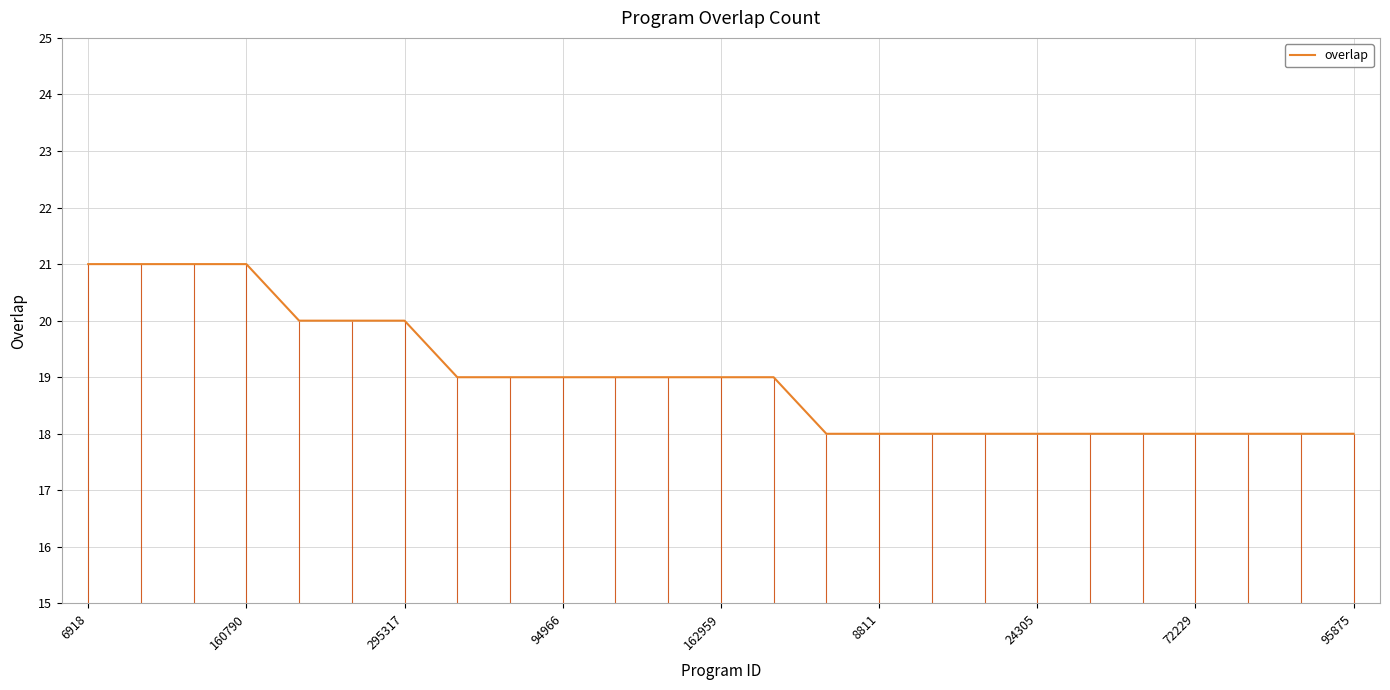

What is the approximate value at 11?

19